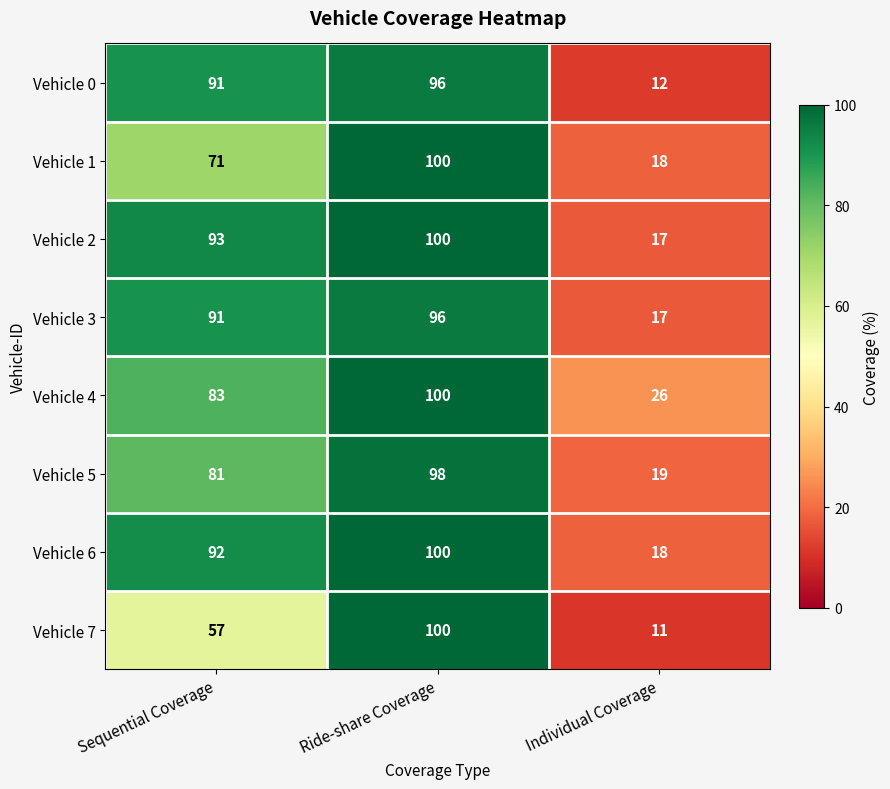

Where is Vehicle 5 nearest to the value 58?

Sequential Coverage